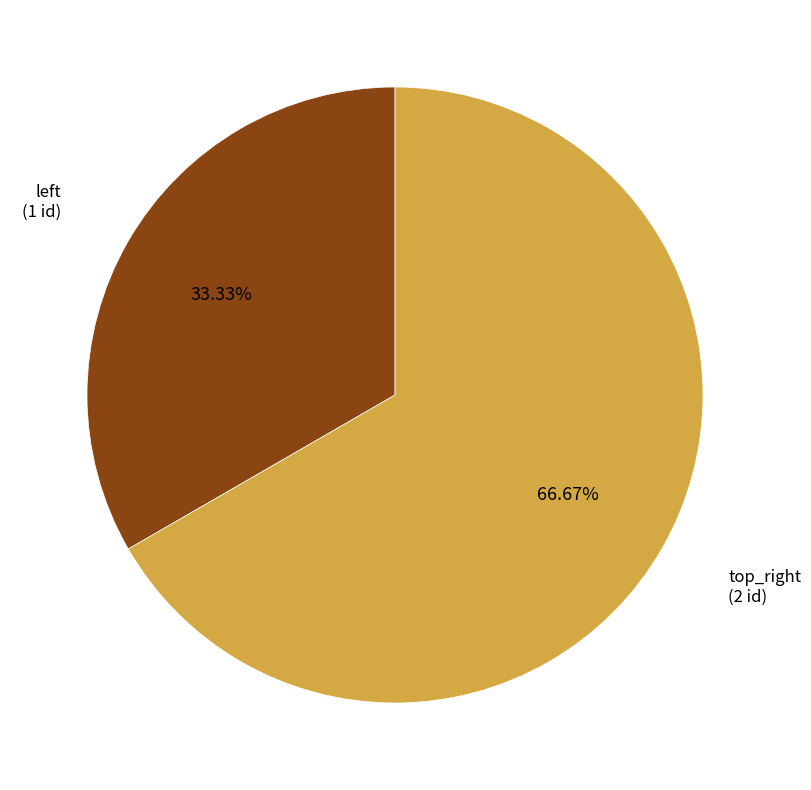

Which category accounts for the majority?

top_right